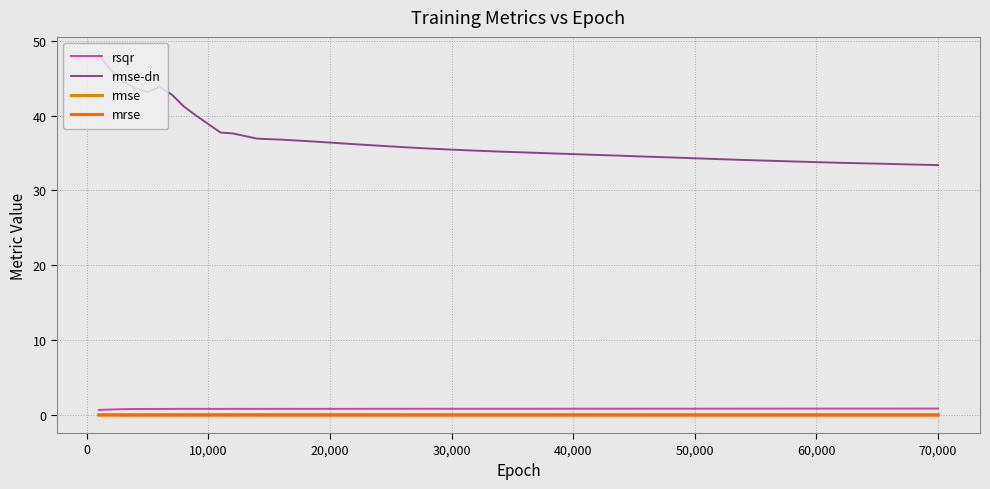

Which series has the widest spread of values?

rmse-dn